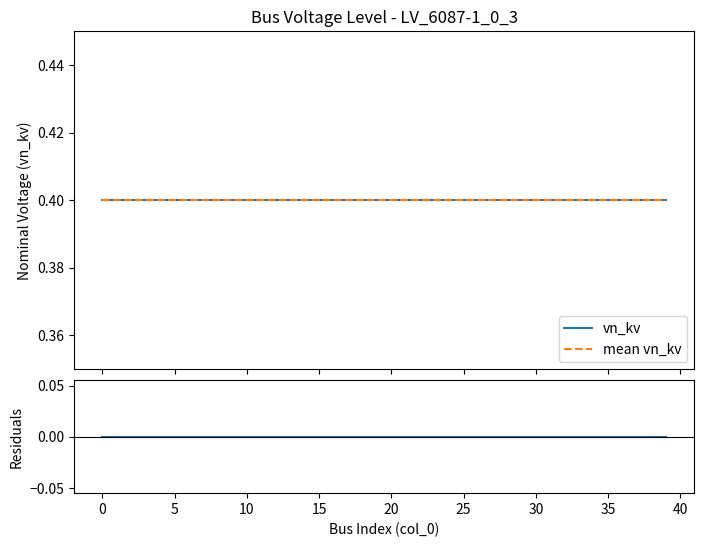

What is the sum of all mean vn_kv values?

16.0